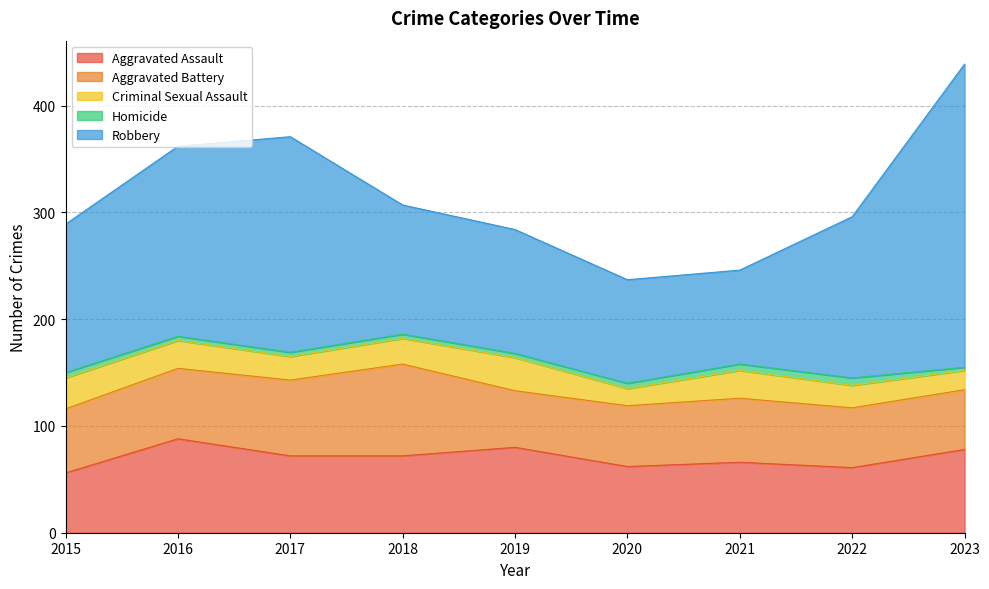

What is the lowest value of the Criminal Sexual Assault series?

16